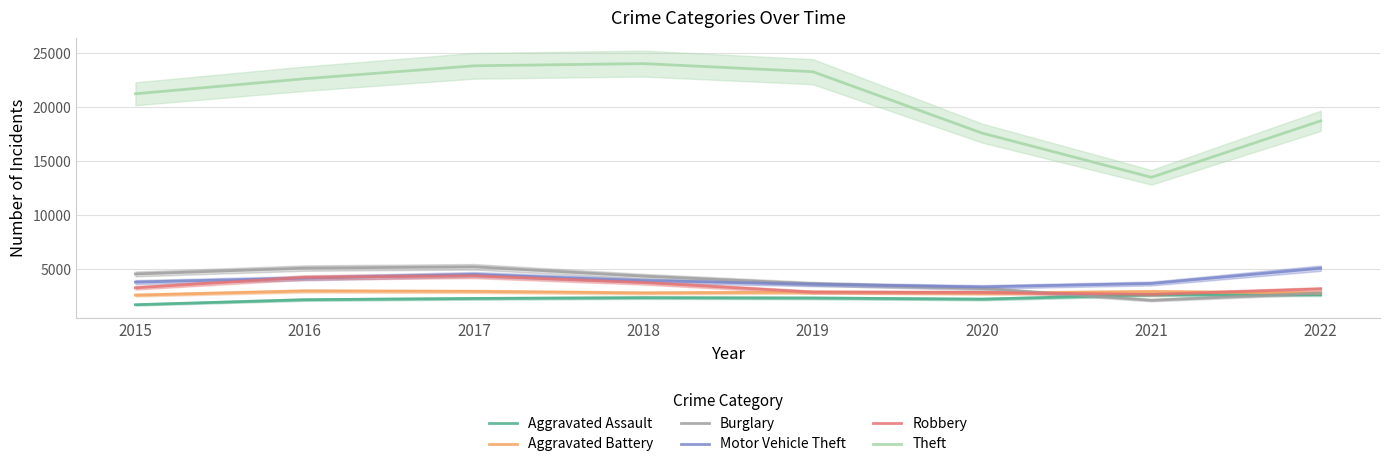

In Burglary, how many points are lower than both neighbors (excluding endpoints)?

1